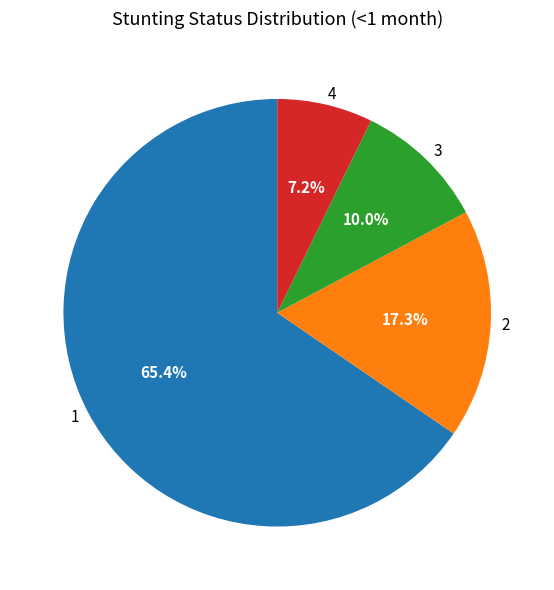

Count the number of slices in the pie.

4